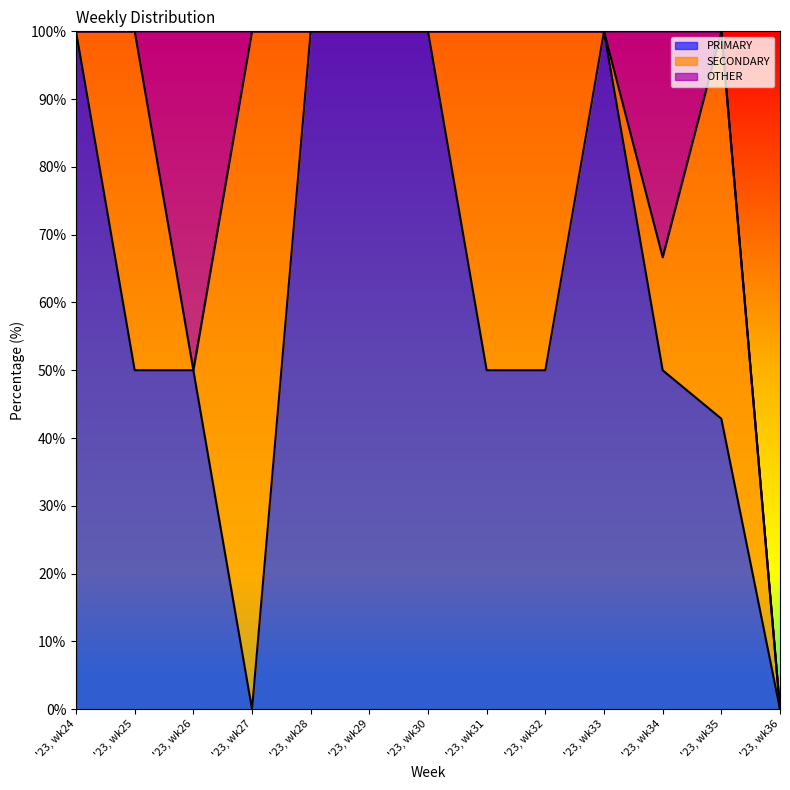

What is the difference between the maximum and minimum values in the SECONDARY series?

100.0